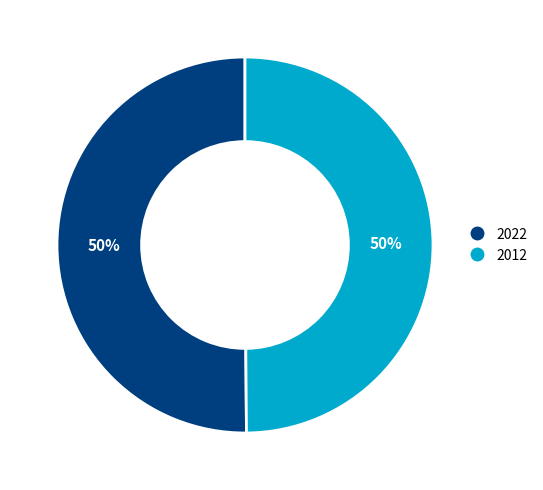

Approximately how many times larger is the value at 2012 compared to 2022?

1.0